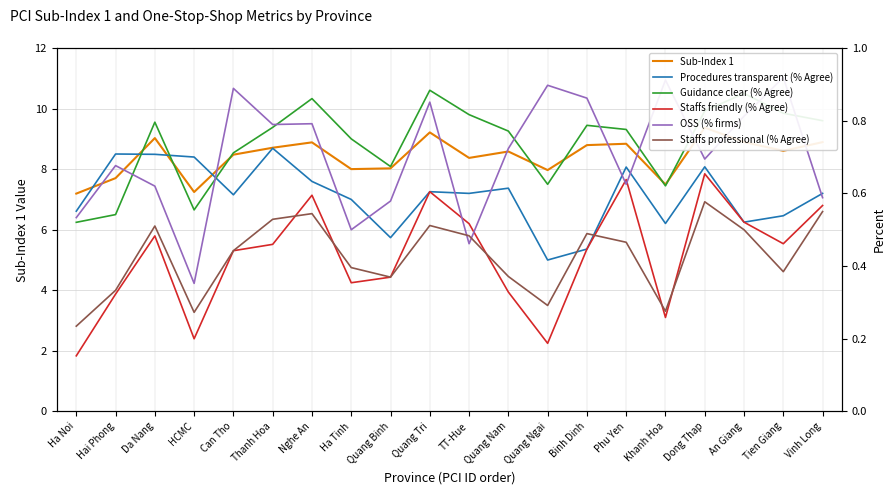

What is the sum of all Procedures transparent (% Agree) values?

11.9